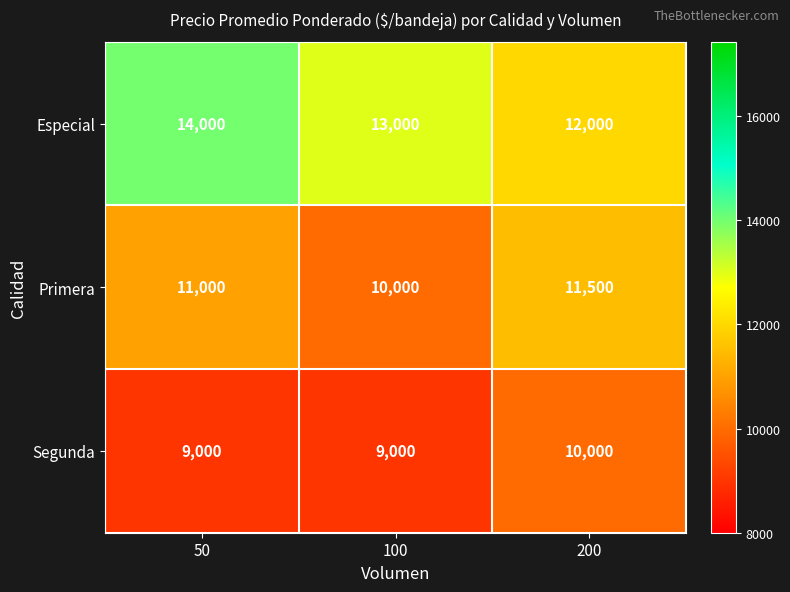

Which category has the highest value across all series?

50